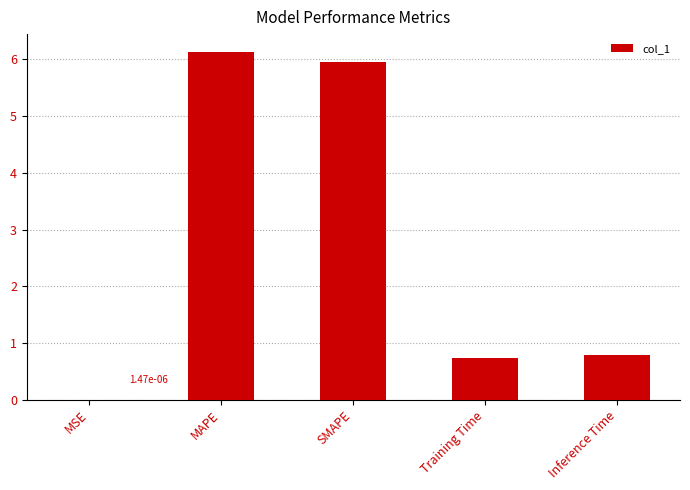

What is the ratio of the value at Inference Time to the value at MAPE?

0.1